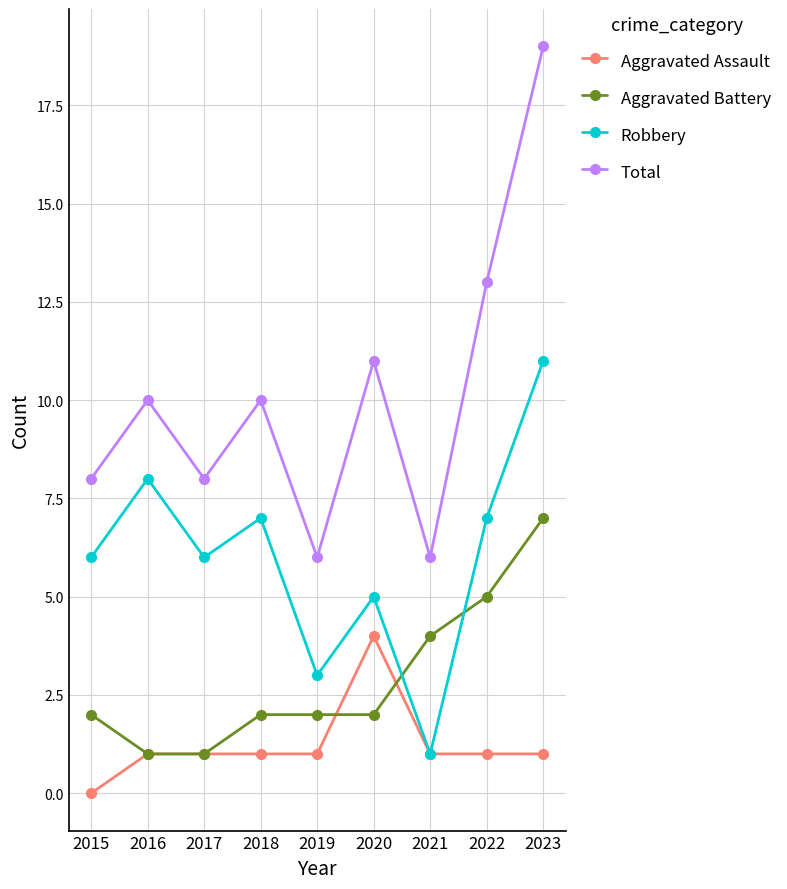

True or false: Total and Aggravated Assault cross at least once.

False